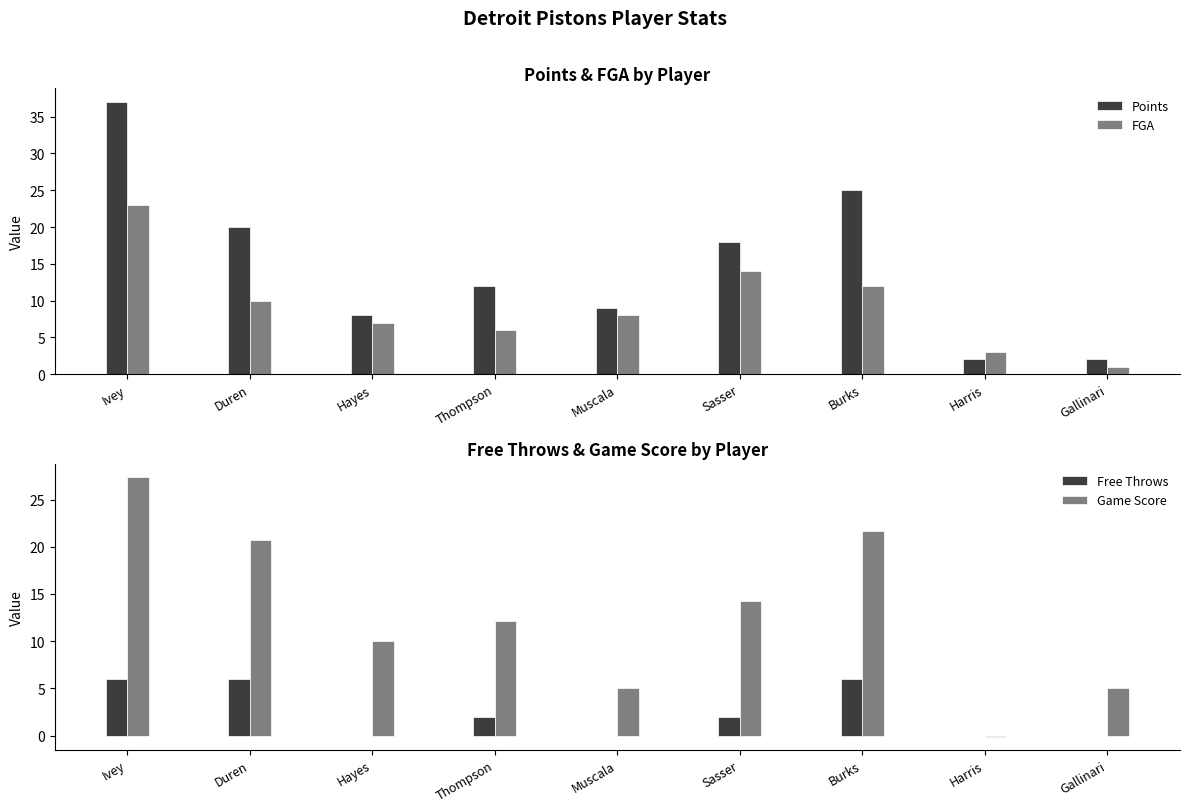

How many distinct data groups are displayed?

4